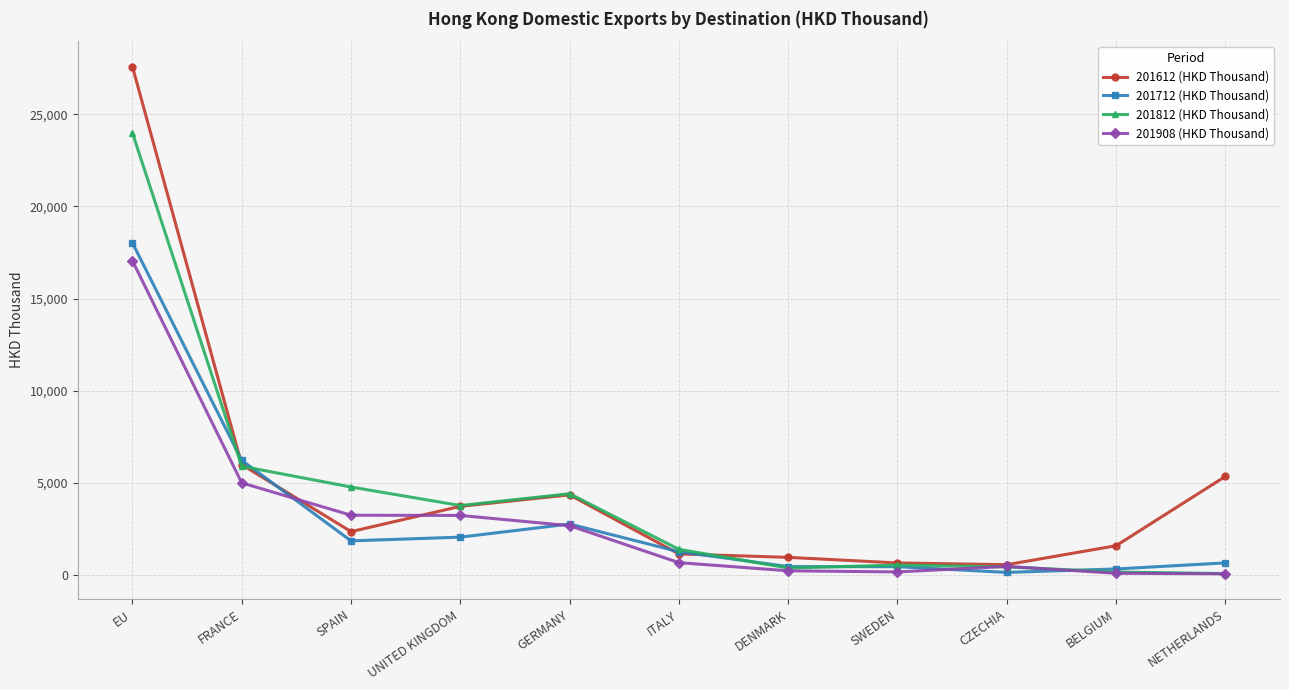

Which series has the widest spread of values?

201612 (HKD Thousand)